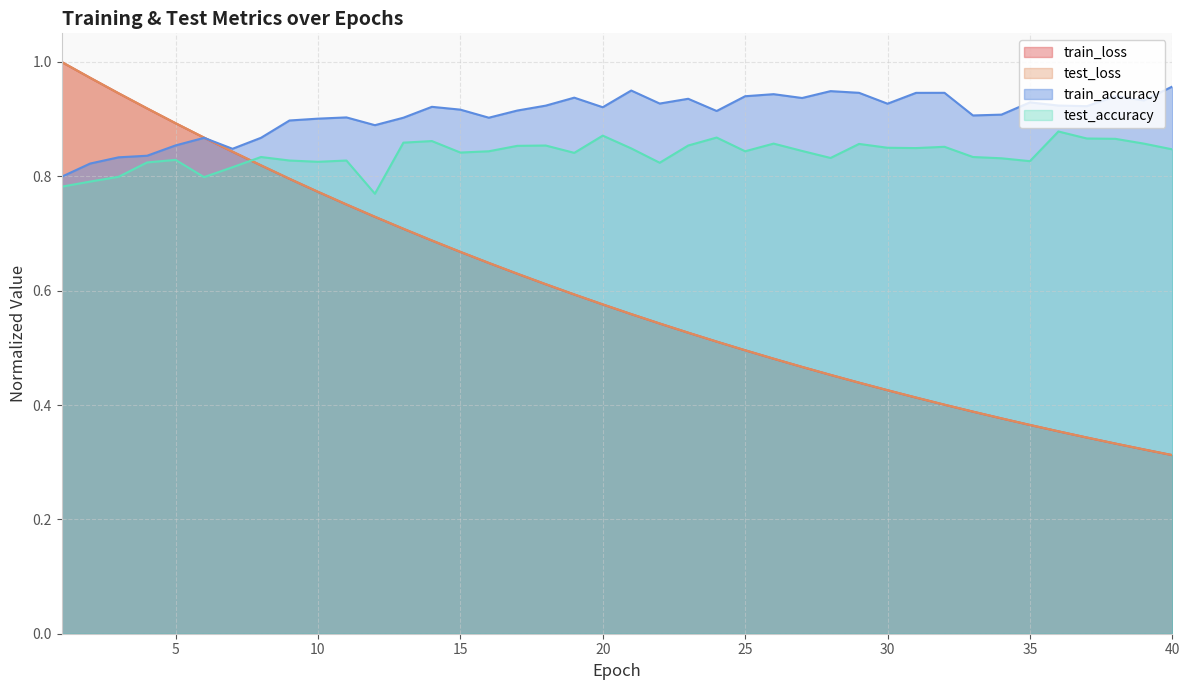

The value of train_loss at 26 is 0.3. True or false?

False